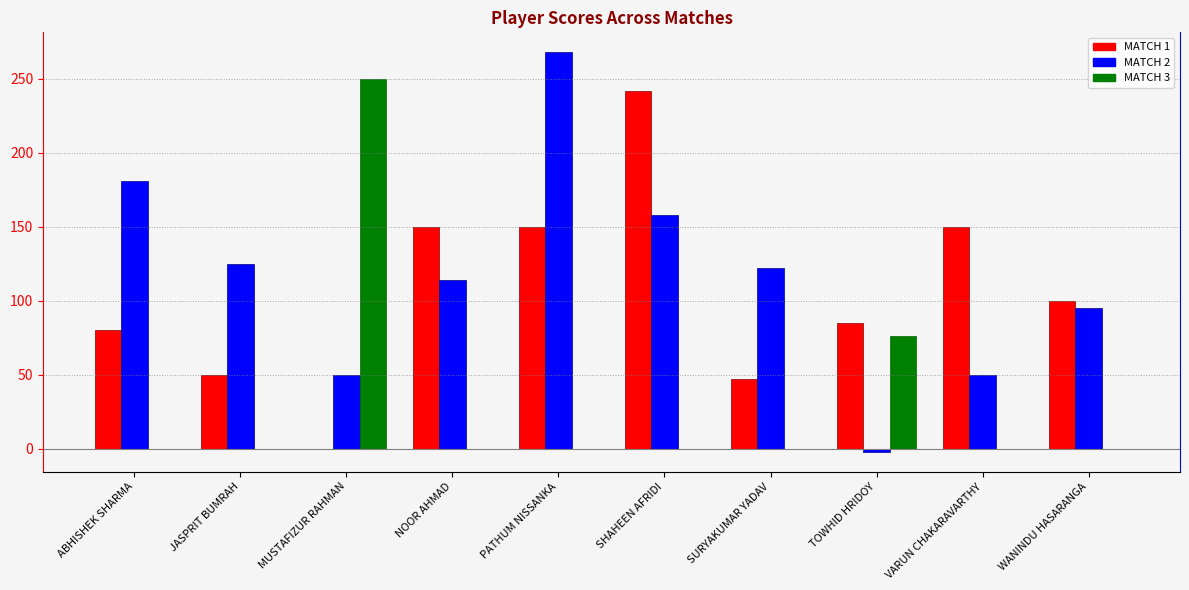

Are the bars grouped side by side (vs. stacked)?

Yes